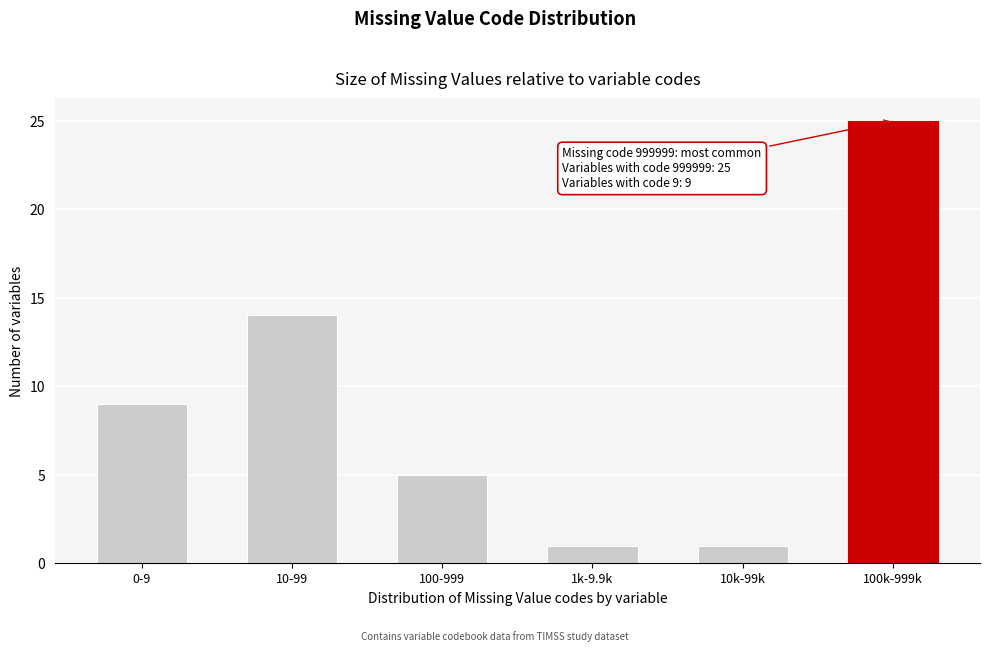

Reading left to right, transcribe all the data shown in this chart.

9	14	5	1	1	25